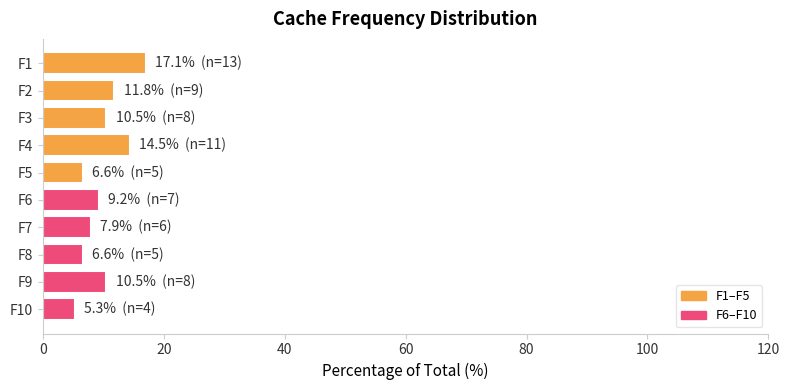

How many values are below 10?

5